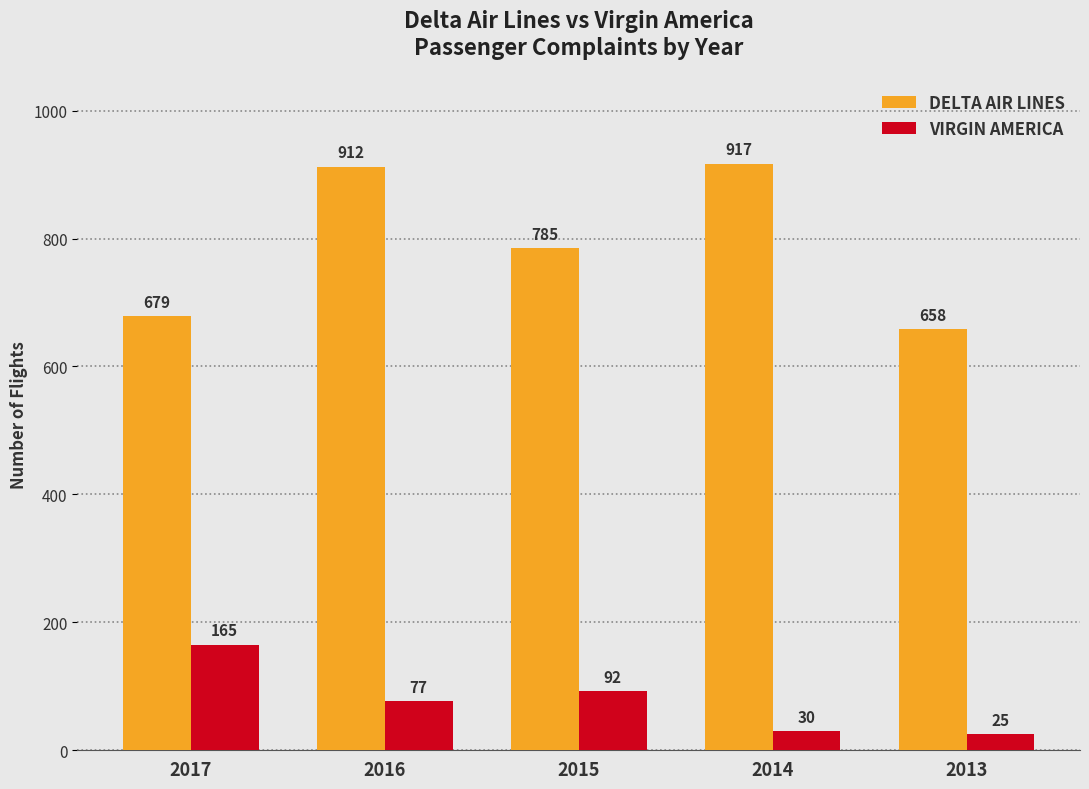

How many values in the VIRGIN AMERICA series are below 77?

2